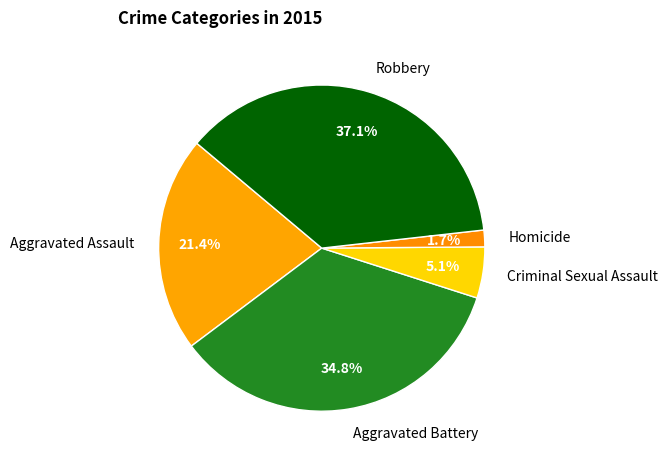

To the nearest percent, what is the difference between the largest and smallest slice percentages?

35%